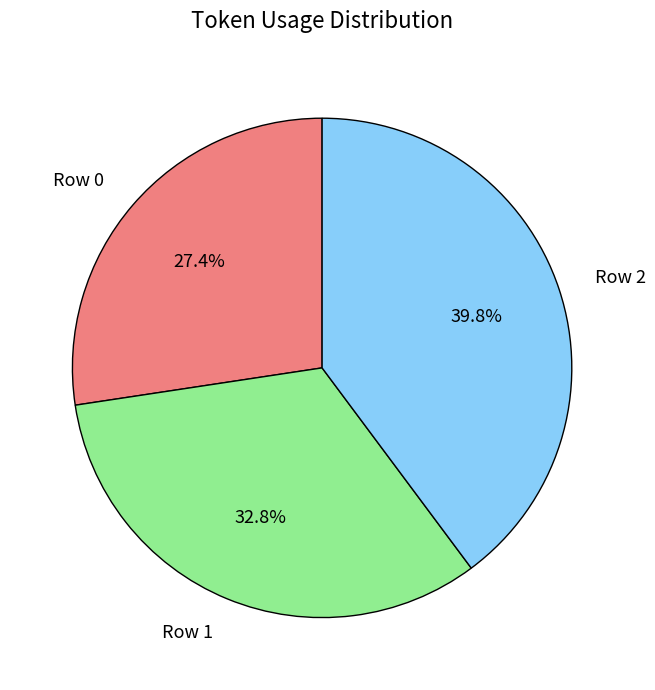

Which has a higher value, Row 0 or Row 1?

Row 1